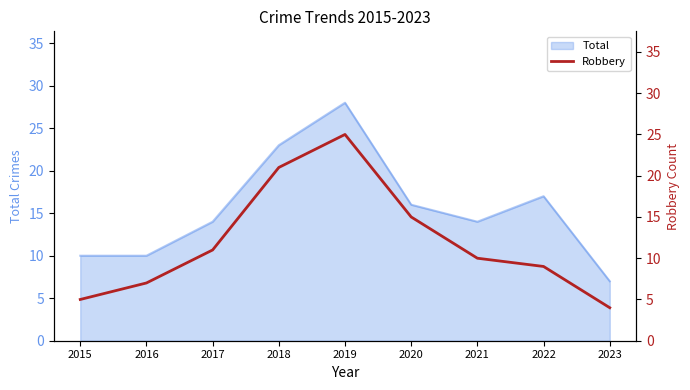

Is it true that the value at 2023 is 4?

True